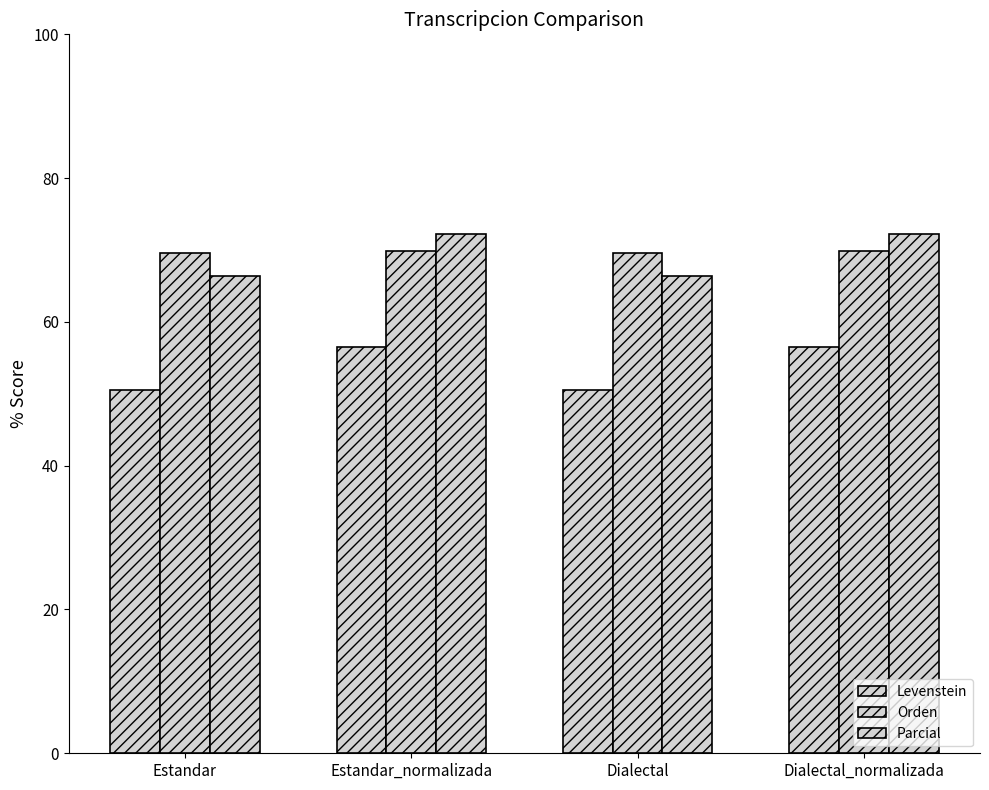

Between Estandar_normalizada and Dialectal_normalizada, which series saw the biggest shift?

Levenstein